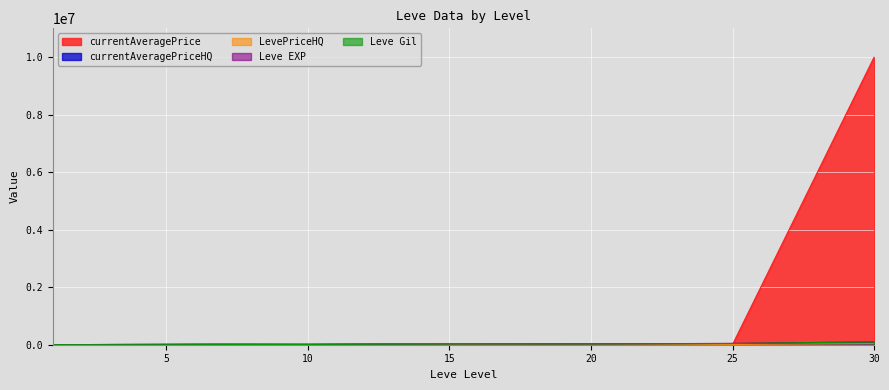

How many values in the currentAveragePrice series are below 10752?

3